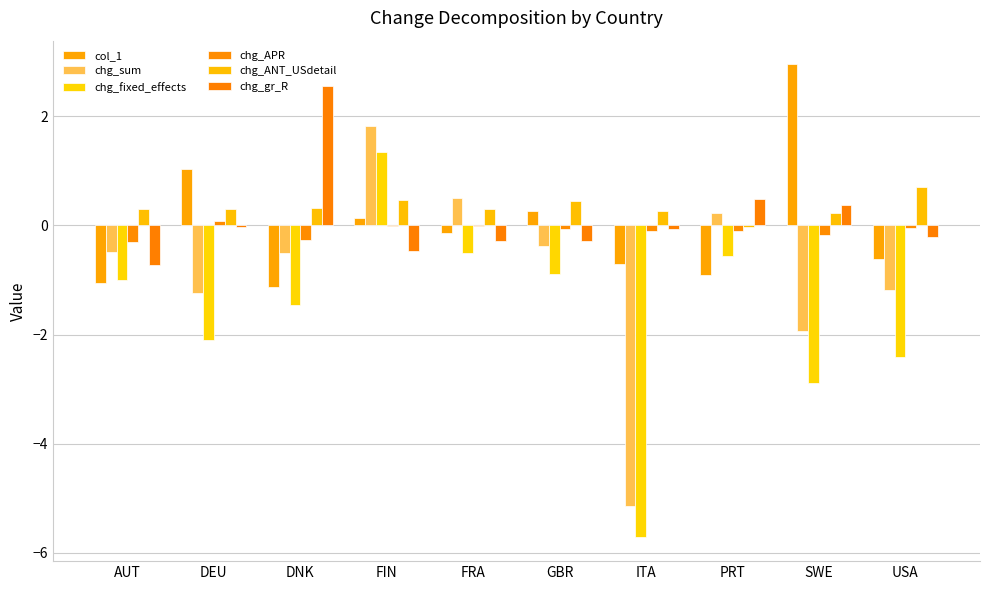

How many values in col_1 are above zero?

4